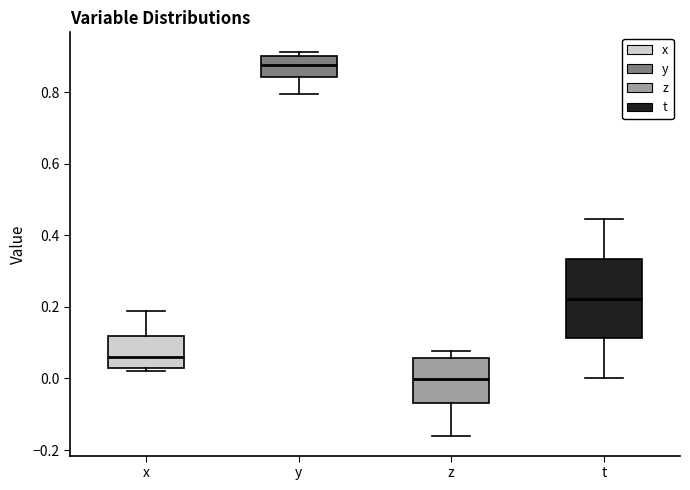

Comparing the boxes themselves (not the whiskers), which one is the tallest?

t